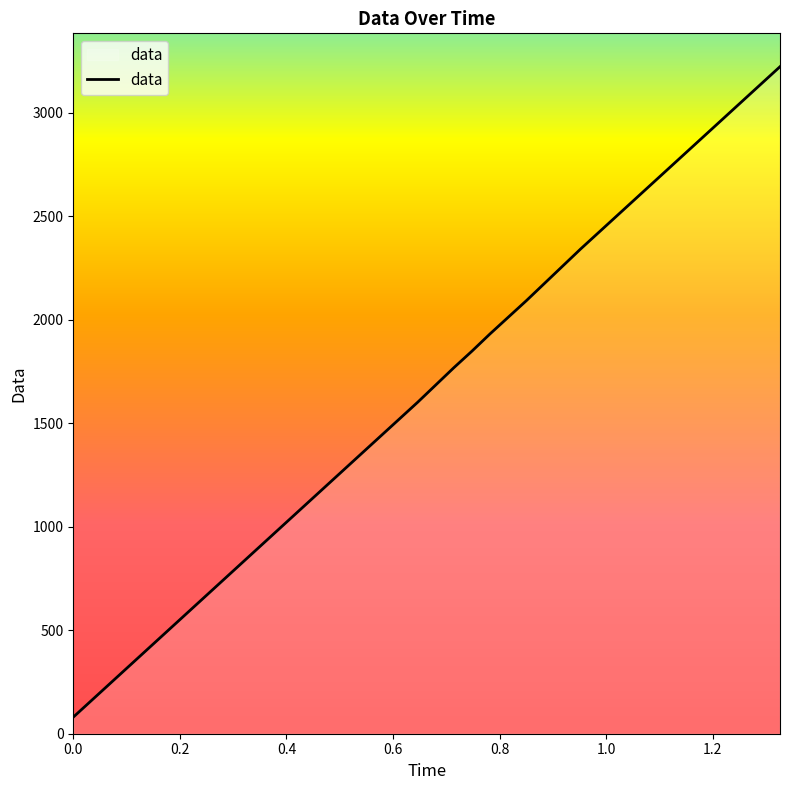

What is the difference between the maximum and minimum values?

3142.7